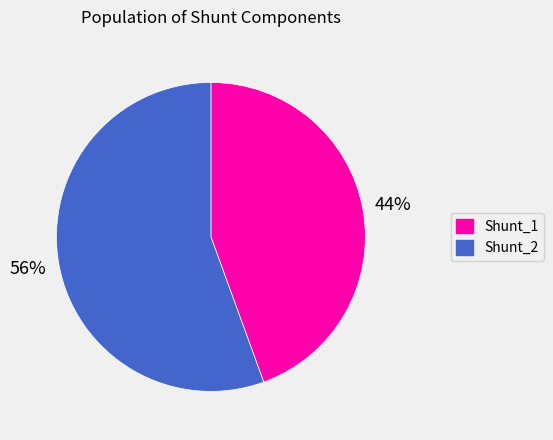

Is the sum of Shunt_2 and Shunt_1 greater than half?

Yes